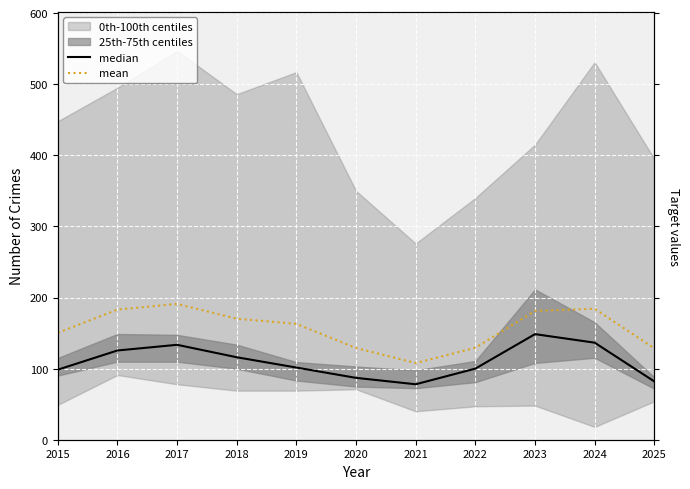

The value of median at 2025 is 132.7. True or false?

False